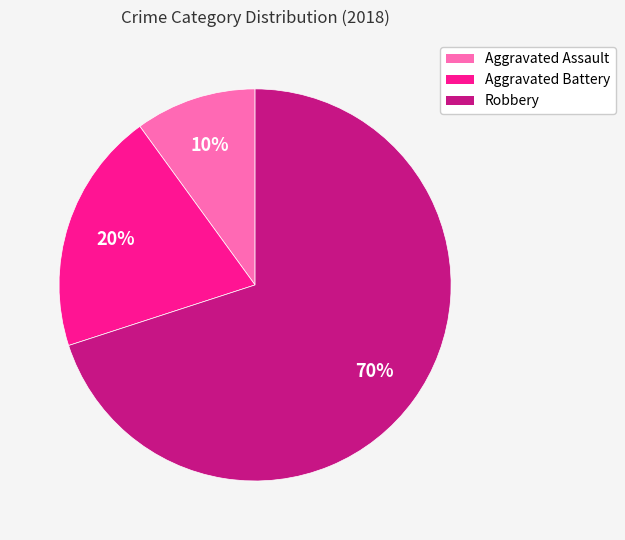

To the nearest percent, what is the difference between the Aggravated Battery and Robbery slice percentages?

50%